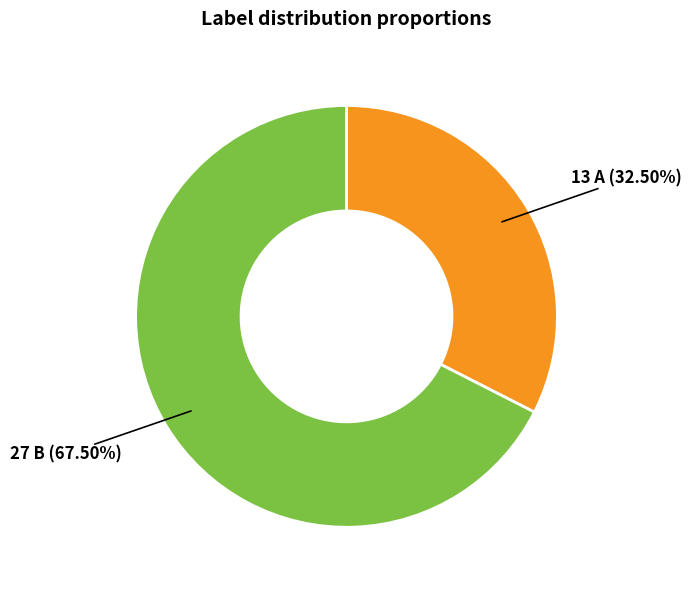

Does any single category account for the majority?

Yes